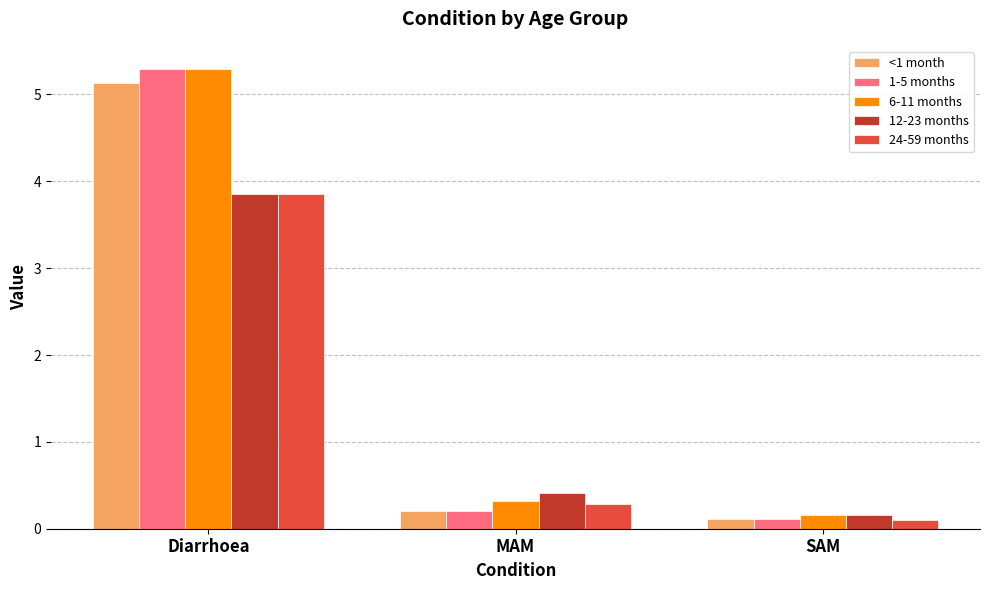

What is the greatest value displayed?

5.3